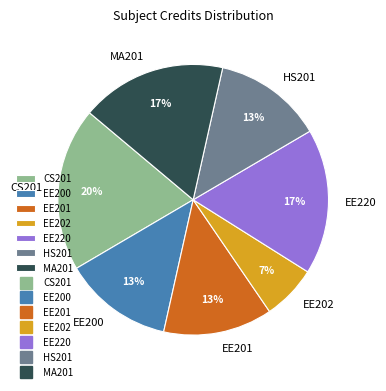

How many slices are in this pie chart?

7